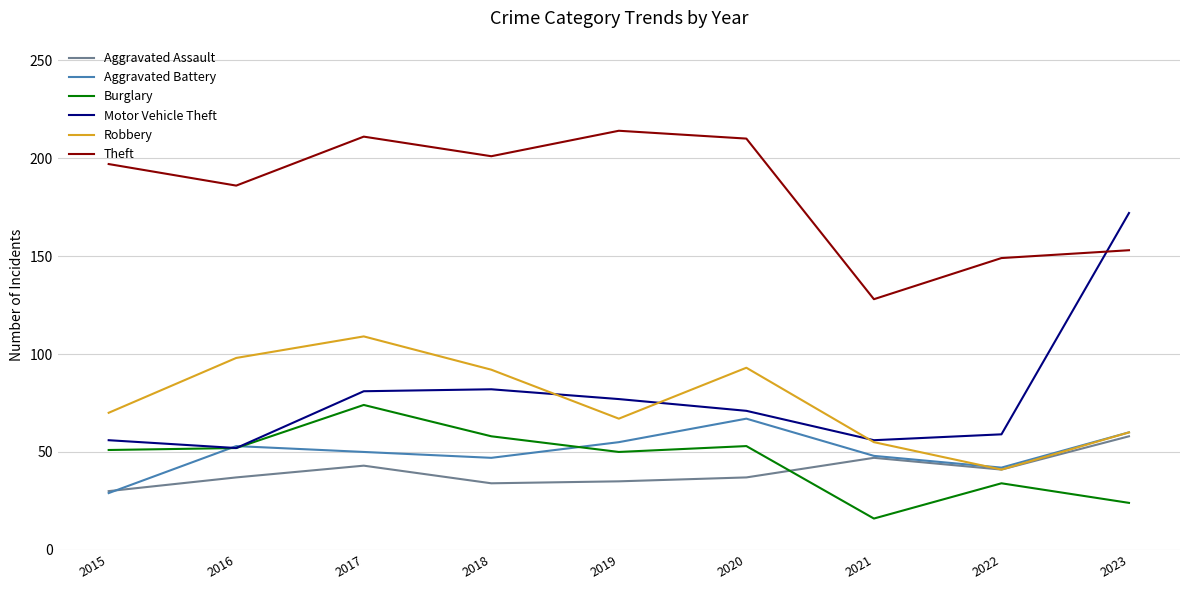

Where do Robbery and Aggravated Battery first cross each other?

2021 and 2022